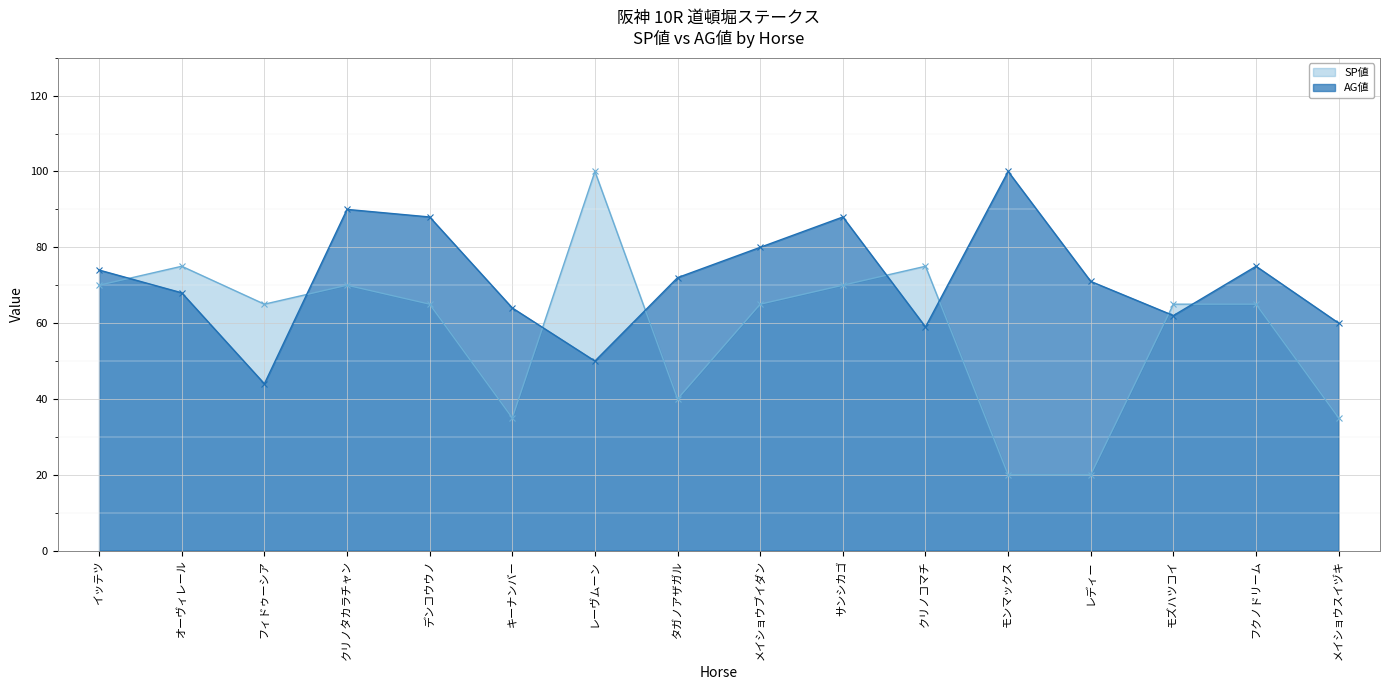

Reading left to right, what are all the values shown in this chart?

SP値: 70	75	65	70	65	35	100	40	65	70	75	20	20	65	65	35
AG値: 74	68	44	90	88	64	50	72	80	88	59	100	71	62	75	60